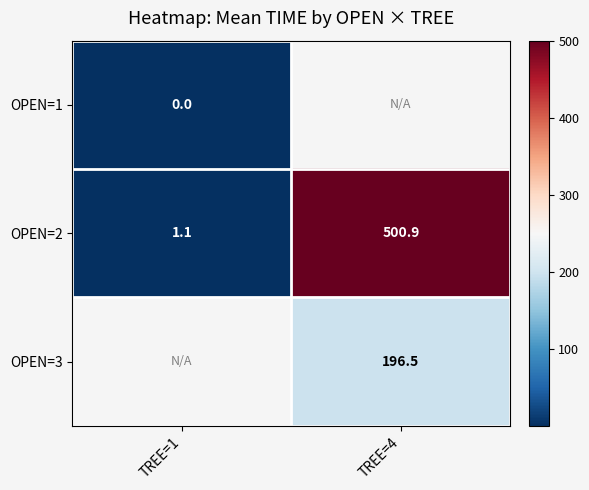

Where does the OPEN=3 series first go above 196?

TREE=4